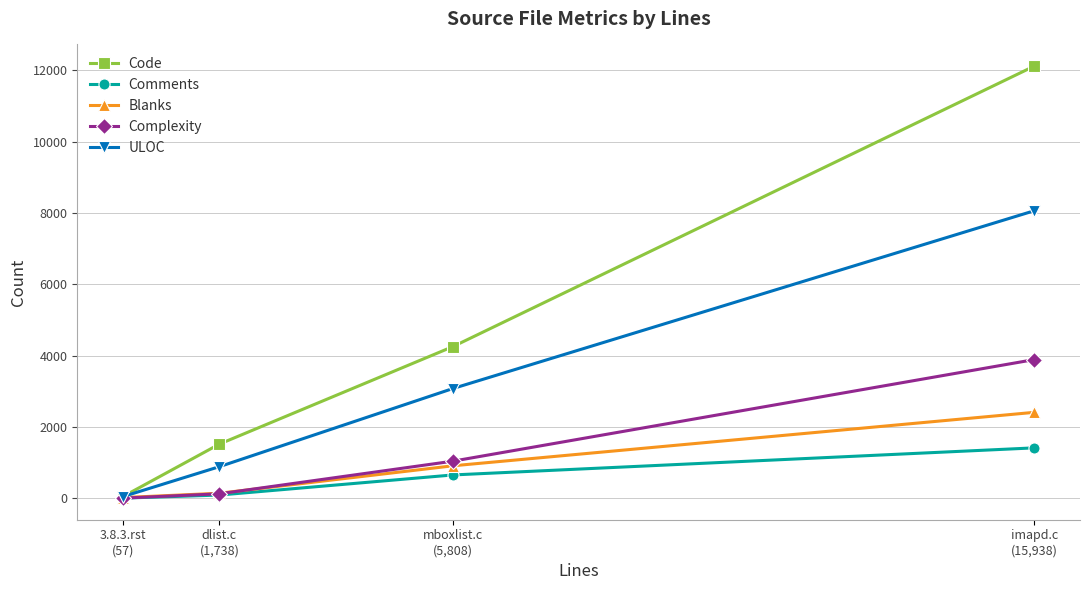

The Comments series shows 491 at imapd.c
(15,938). True or false?

False